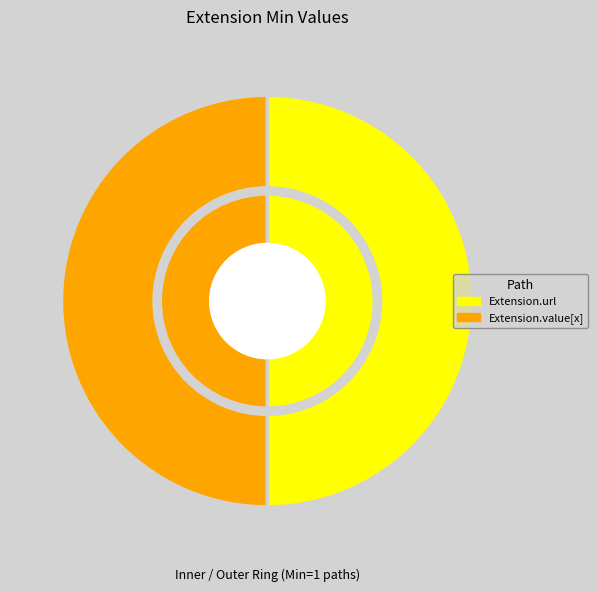

What portion of the pie excludes Extension.url?

50.0%